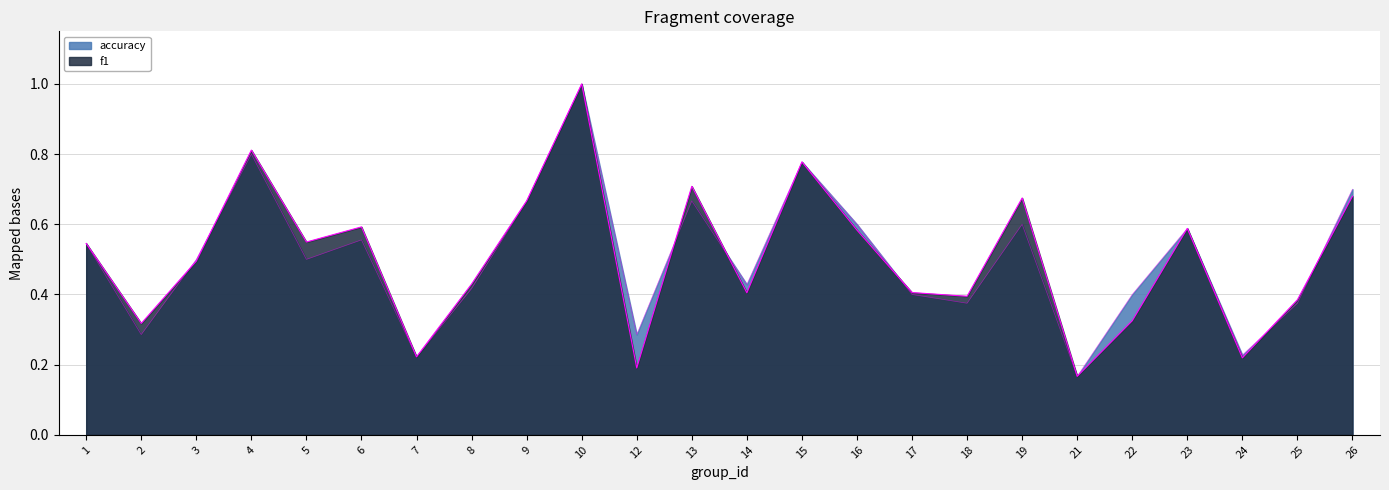

Reading right to left, transcribe all the data shown in this chart.

f1: 0.7	0.4	0.2	0.6	0.3	0.2	0.7	0.4	0.4	0.6	0.8	0.4	0.7	0.2	1.0	0.7	0.4	0.2	0.6	0.5	0.8	0.5	0.3	0.5
accuracy: 0.7	0.4	0.2	0.6	0.4	0.2	0.6	0.4	0.4	0.6	0.8	0.4	0.7	0.3	1.0	0.7	0.4	0.2	0.6	0.5	0.8	0.5	0.3	0.5